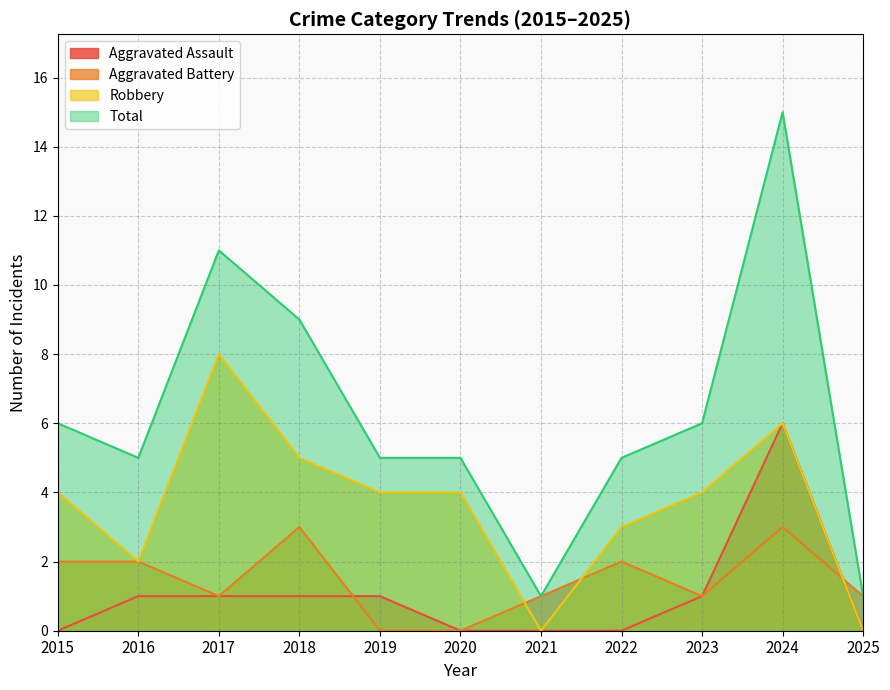

Which category has the lowest value across all series?

2015